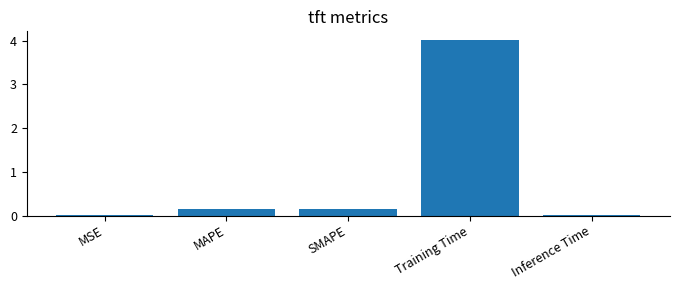

What is the sum of the values at MAPE and Training Time?

4.2